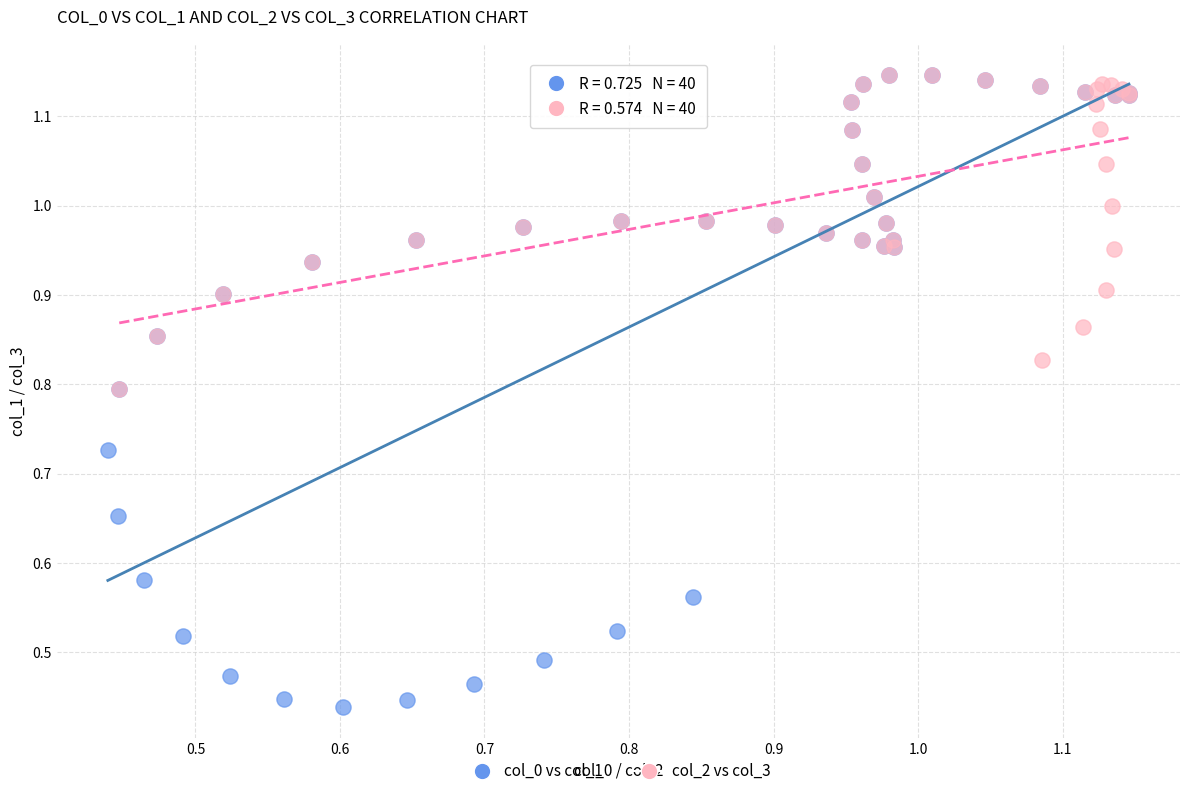

Which series contains the lowest Y value?

col_0 vs col_1